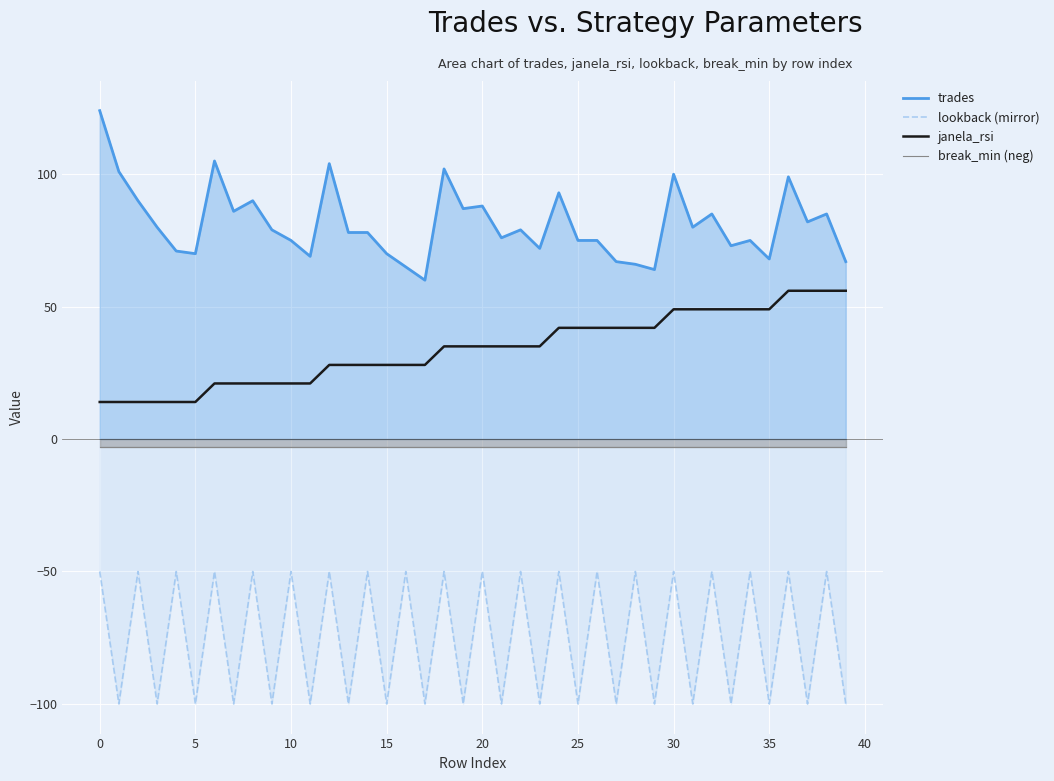

True or false: break_min (neg) and trades intersect in this chart.

False